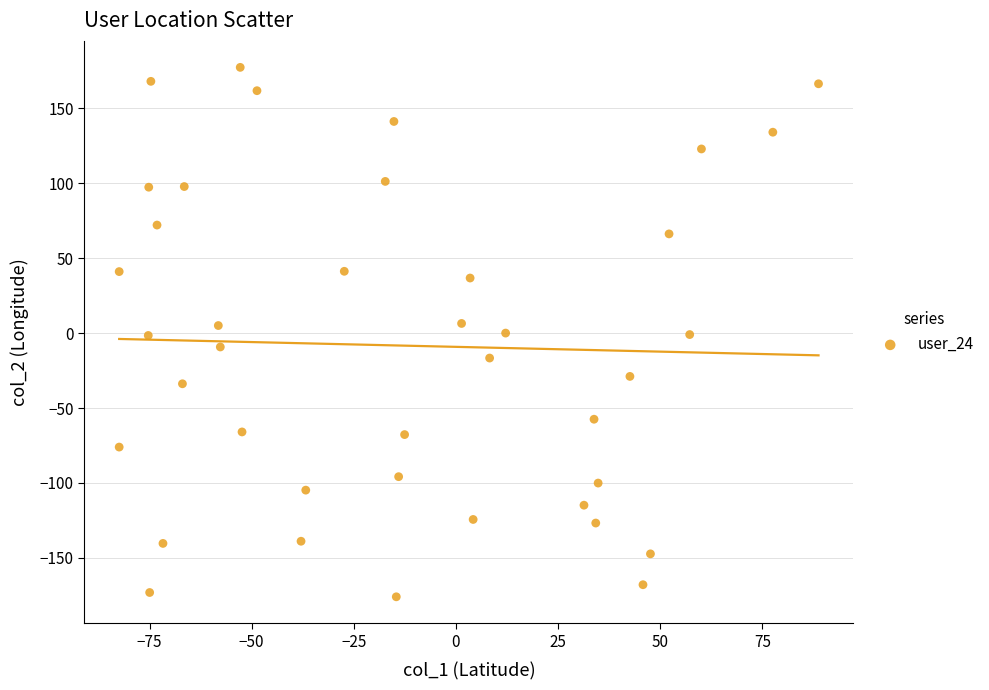

What is the range of X values (max minus min)?

171.2